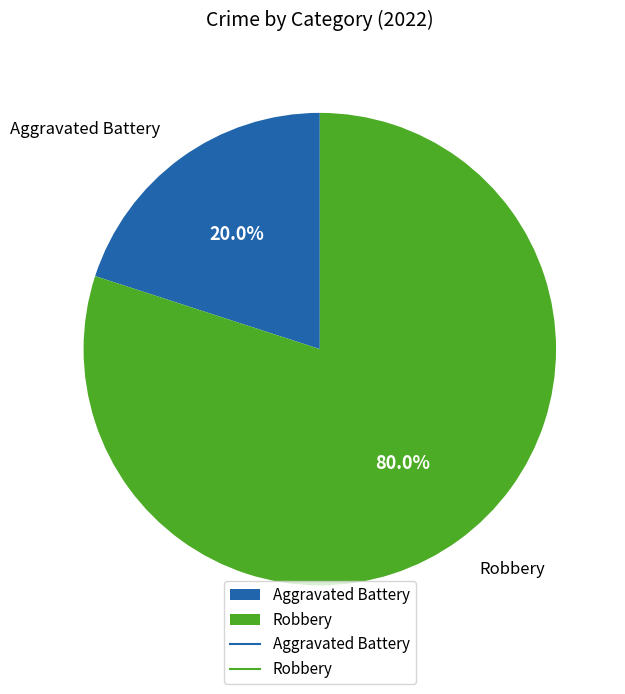

Is it true that Aggravated Battery is 12% of the pie?

False